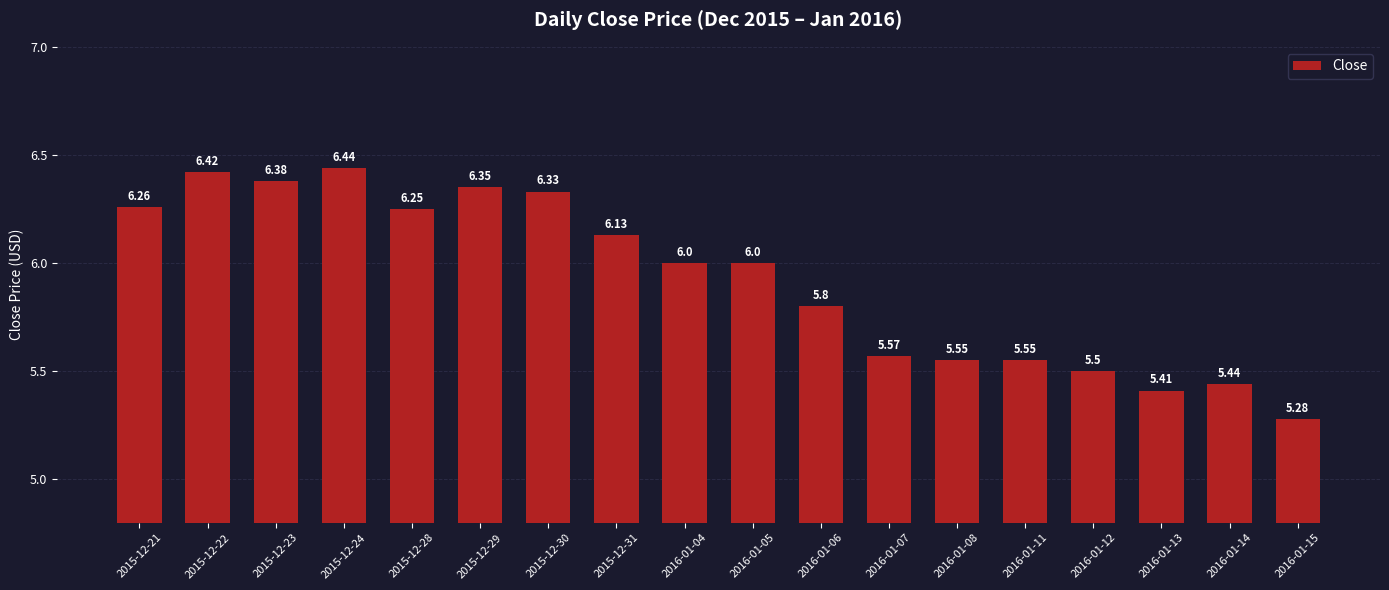

What is the change in value from 2015-12-31 to 2016-01-08?

-0.6